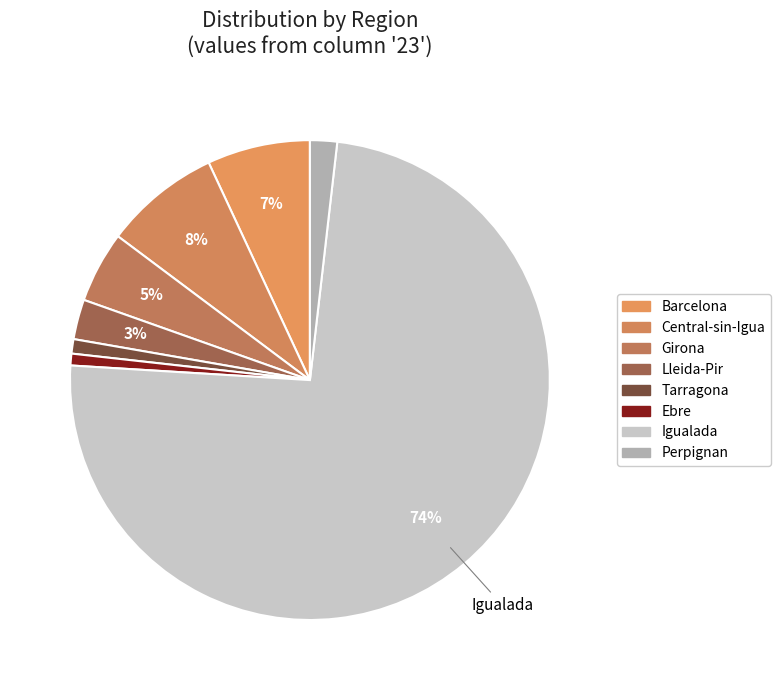

How many slices are in this pie chart?

8